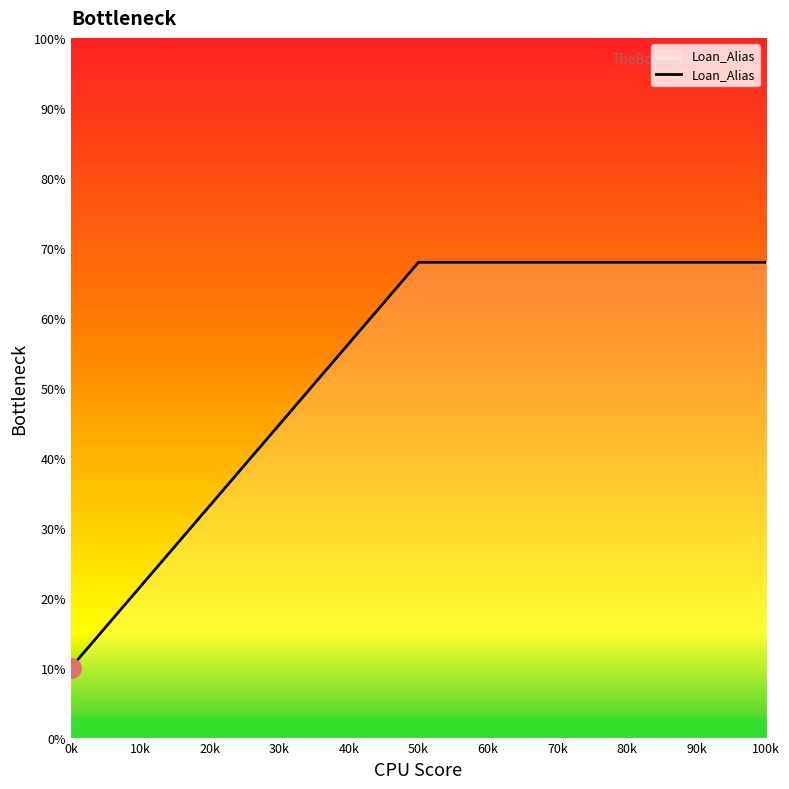

How many categories are shown in the chart?

3